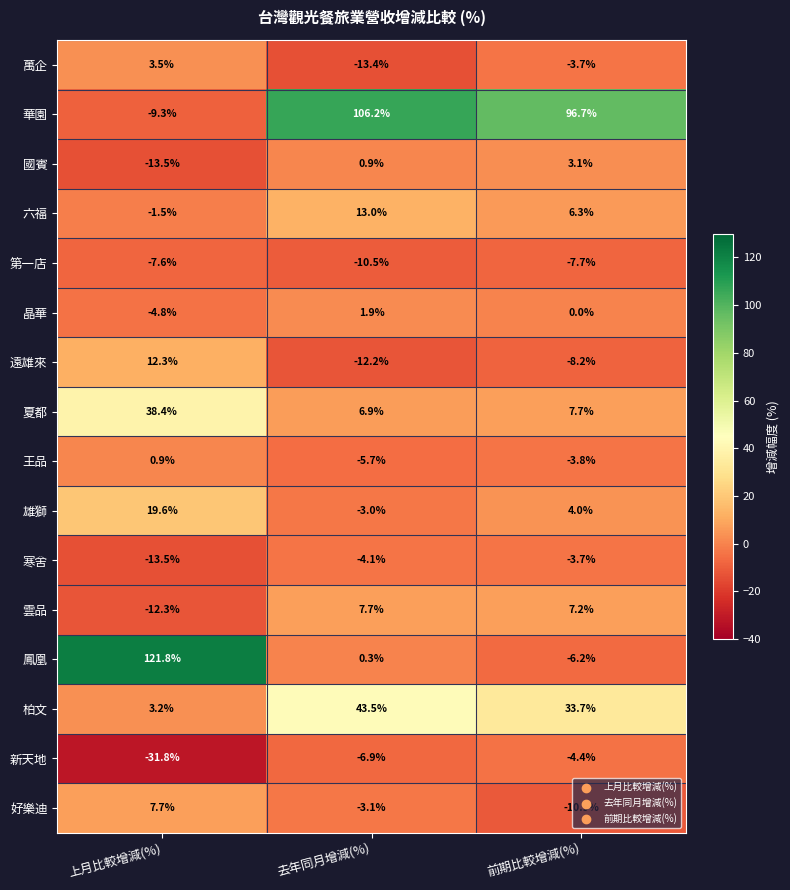

At which category does the chart reach its peak across all series?

上月比較增減(%)